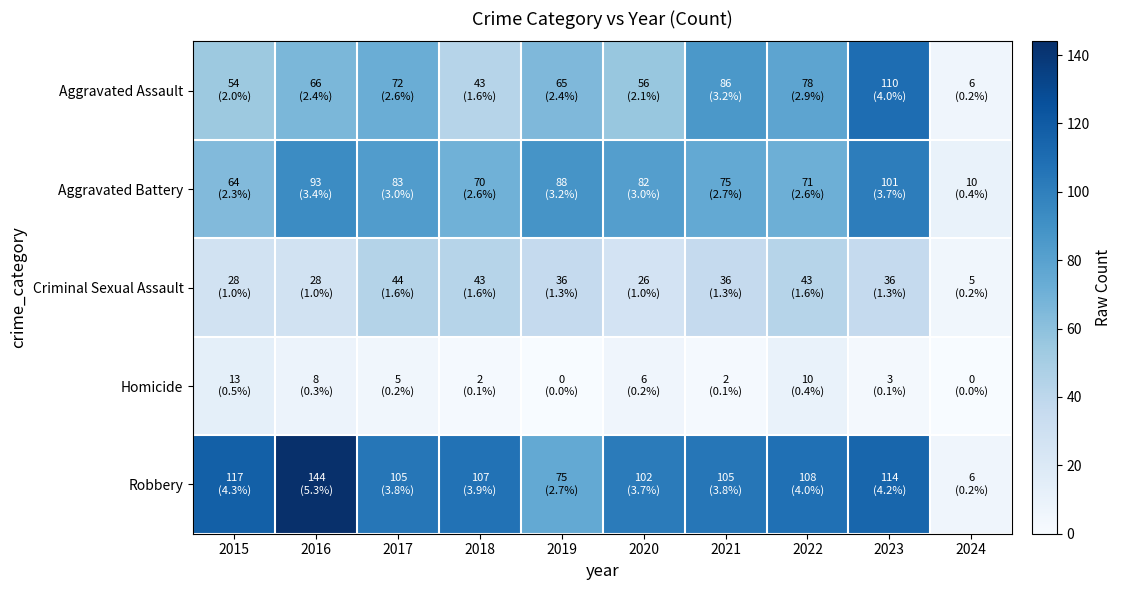

At how many categories does at least one series exceed 33?

9